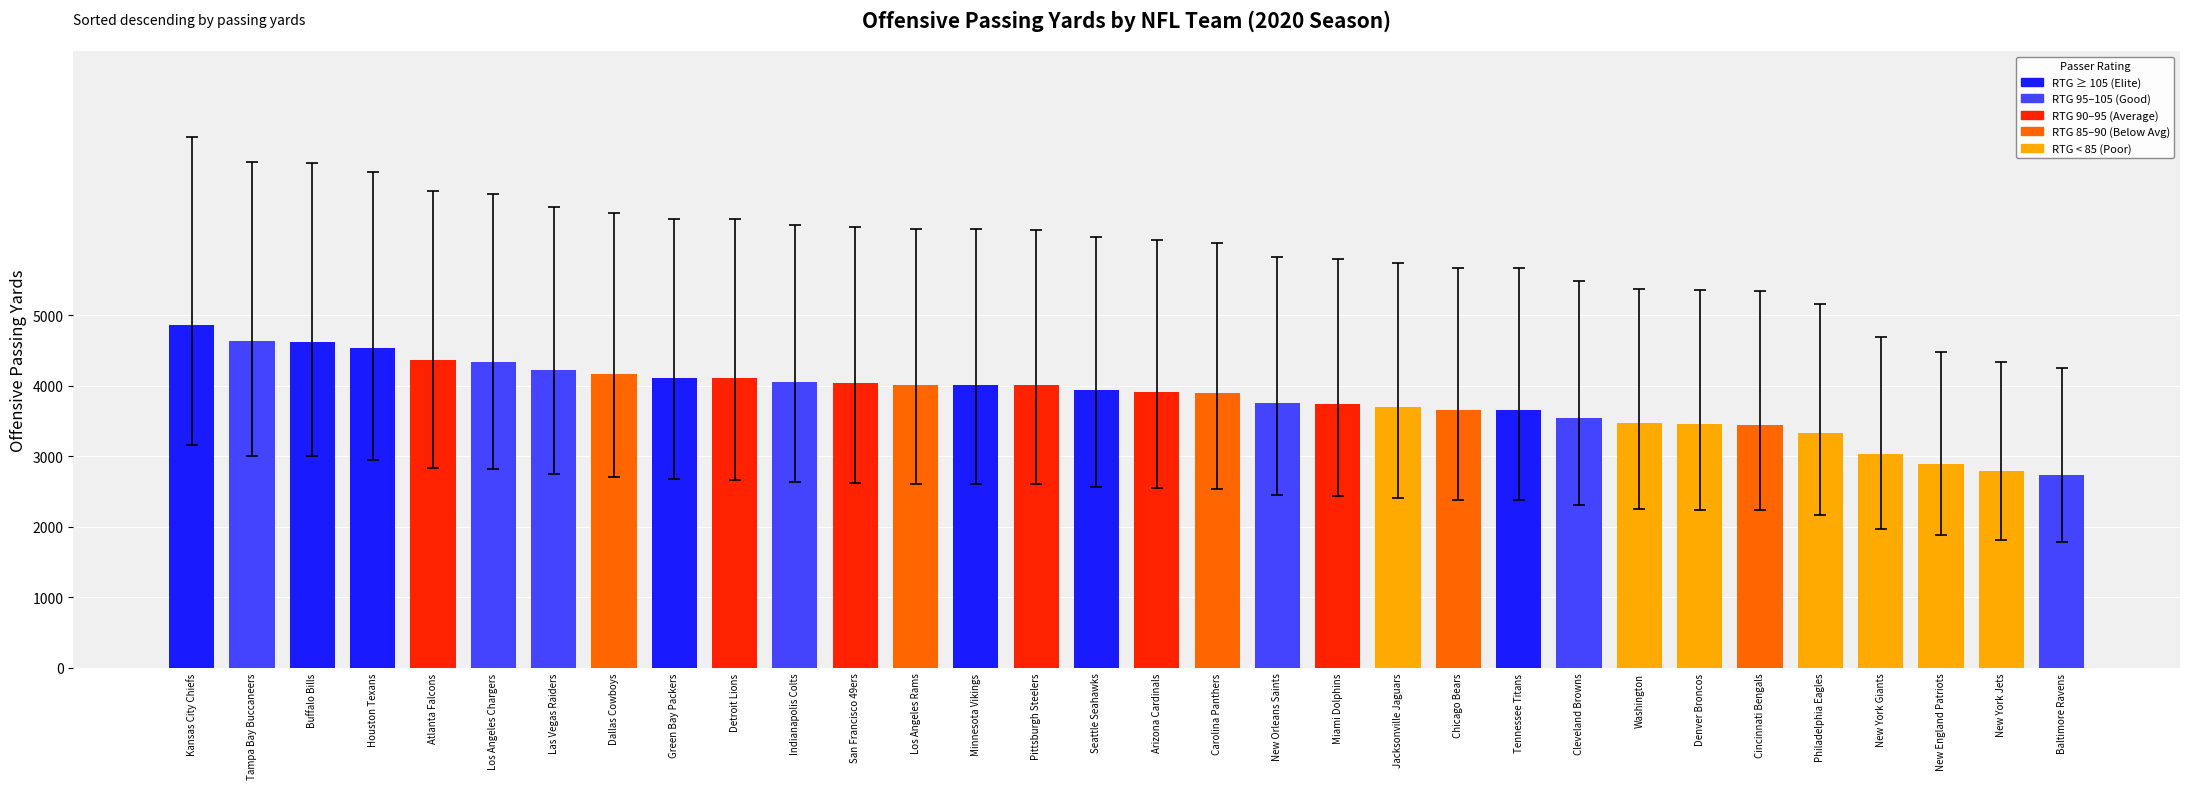

The value at Baltimore Ravens is 1361. True or false?

False